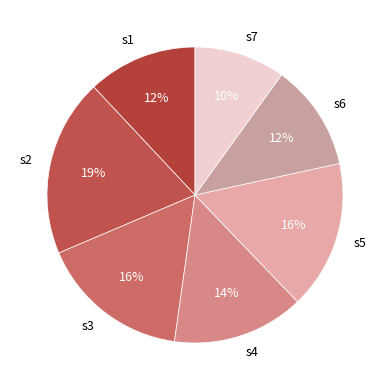

True or false: s1 accounts for 12% of the total.

True